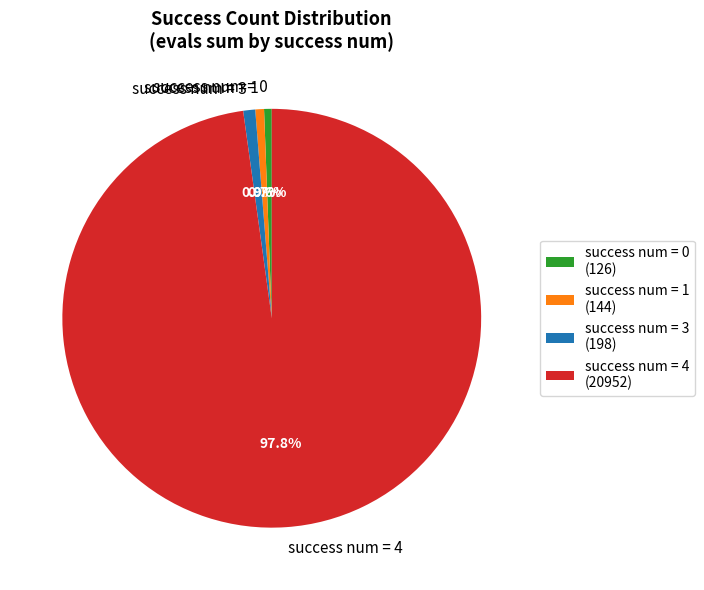

Does success num = 4 represent more than half of the total?

Yes